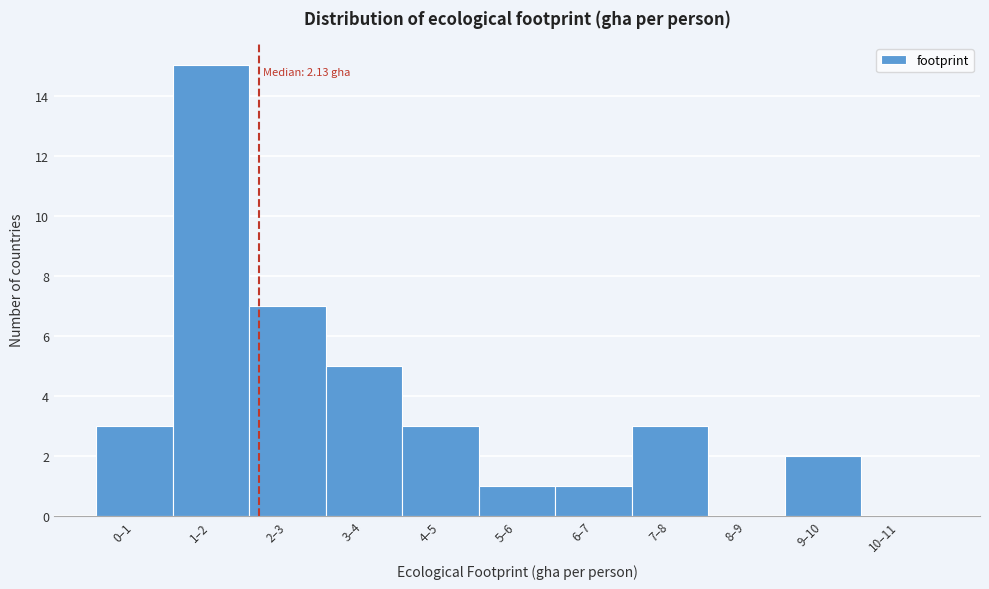

Reading right to left, list all the values displayed in this chart.

10–11=0	9–10=2	8–9=0	7–8=3	6–7=1	5–6=1	4–5=3	3–4=5	2–3=7	1–2=15	0–1=3